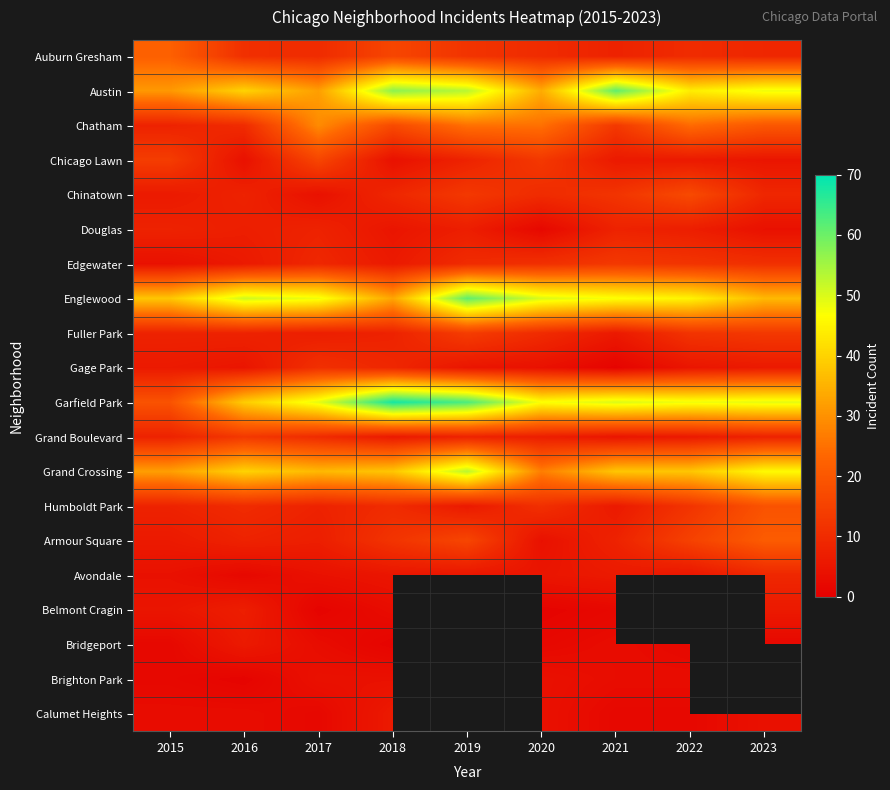

What is the difference between the second highest and second lowest values in the Austin series?

25.0